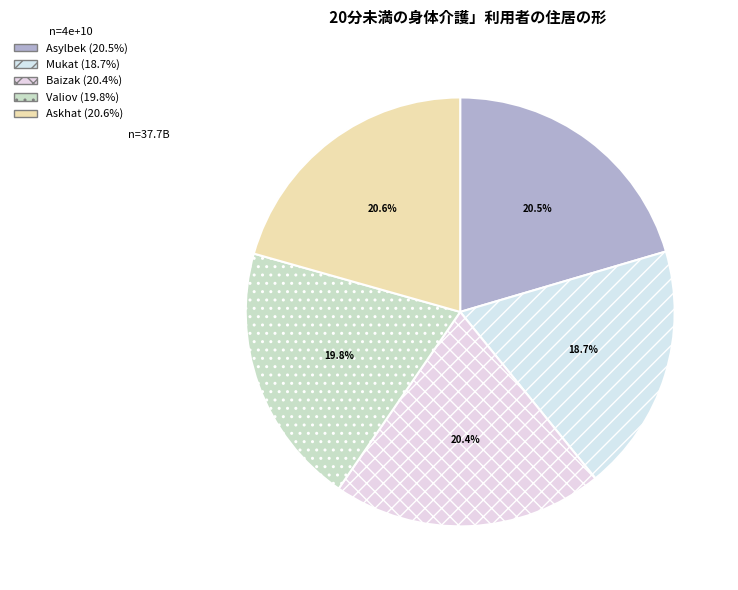

To the nearest percent, what is the difference between the largest and smallest slice percentages?

2%